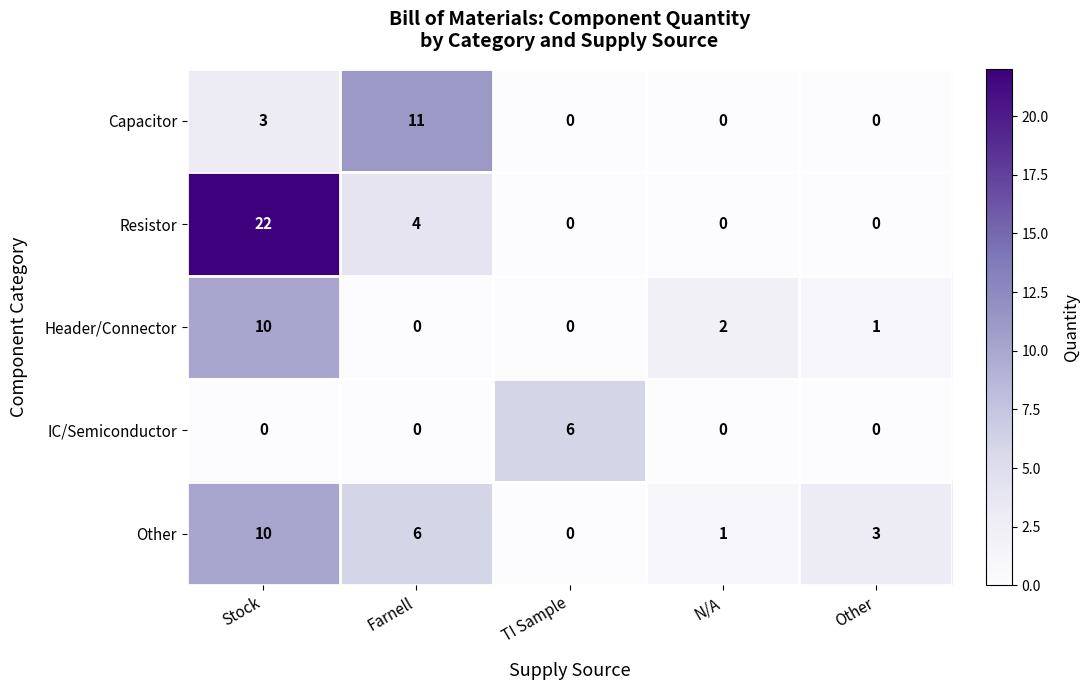

Which series has the largest range (max minus min)?

Resistor